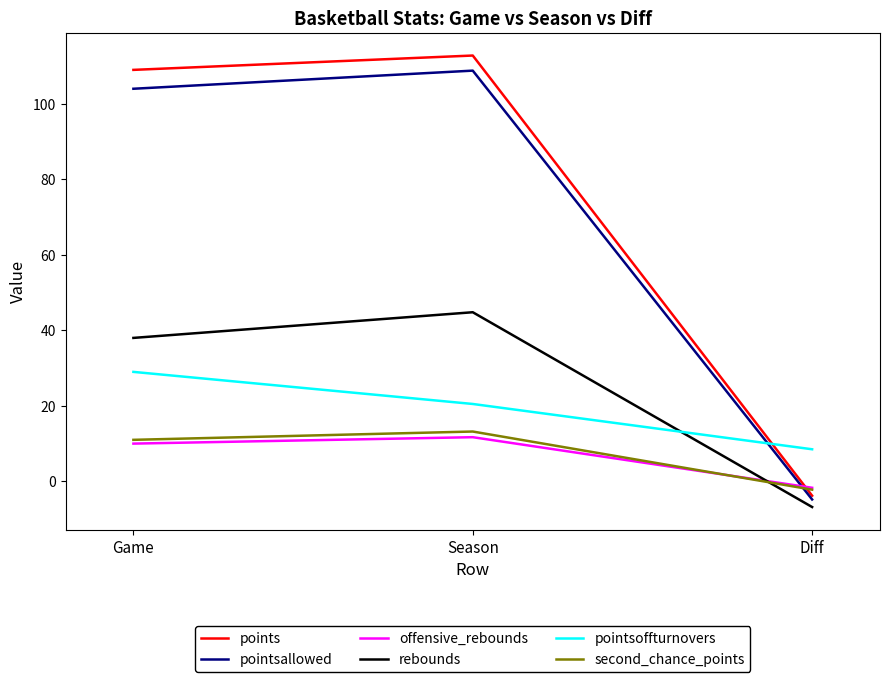

At which label is pointsoffturnovers closest to 18?

Season